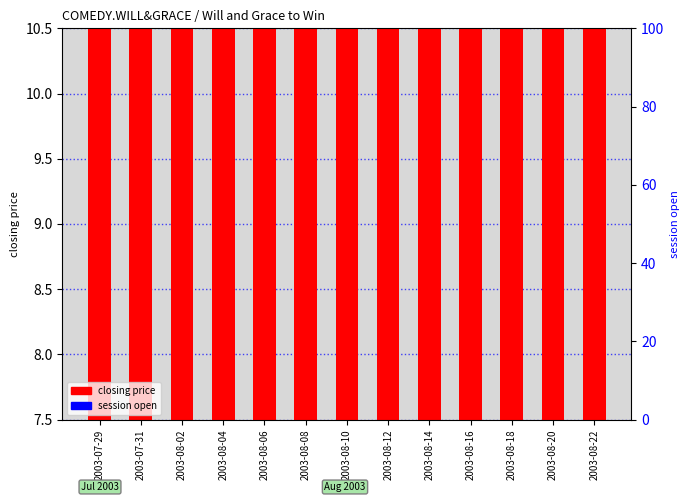

List the series in order of their peak value, highest first.

closing price, session open